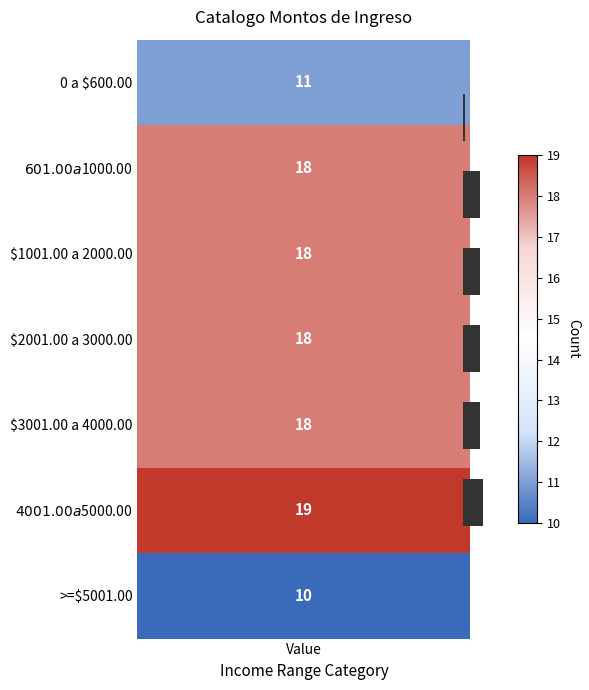

What is the sum of all values?

42